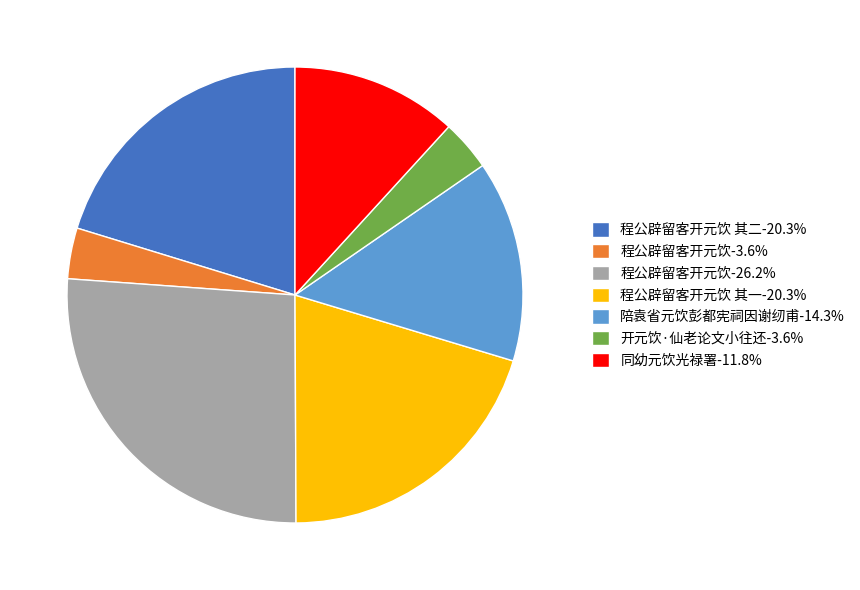

Is there any slice that represents more than half of the pie?

No